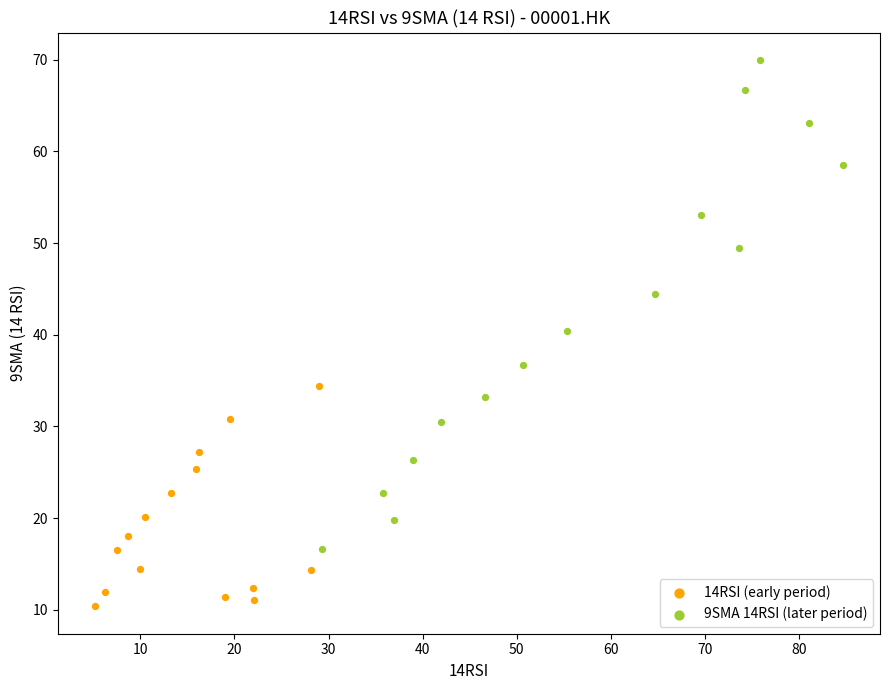

Which series contains the lowest Y value?

14RSI (early period)